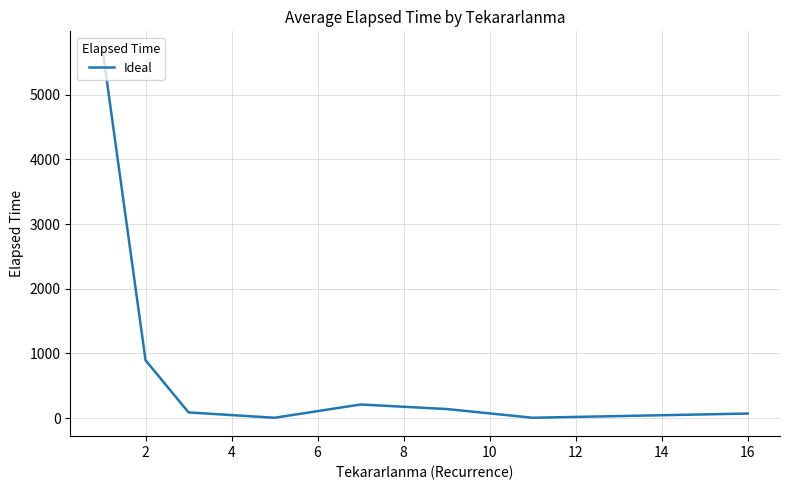

Count the number of categories in the chart.

8